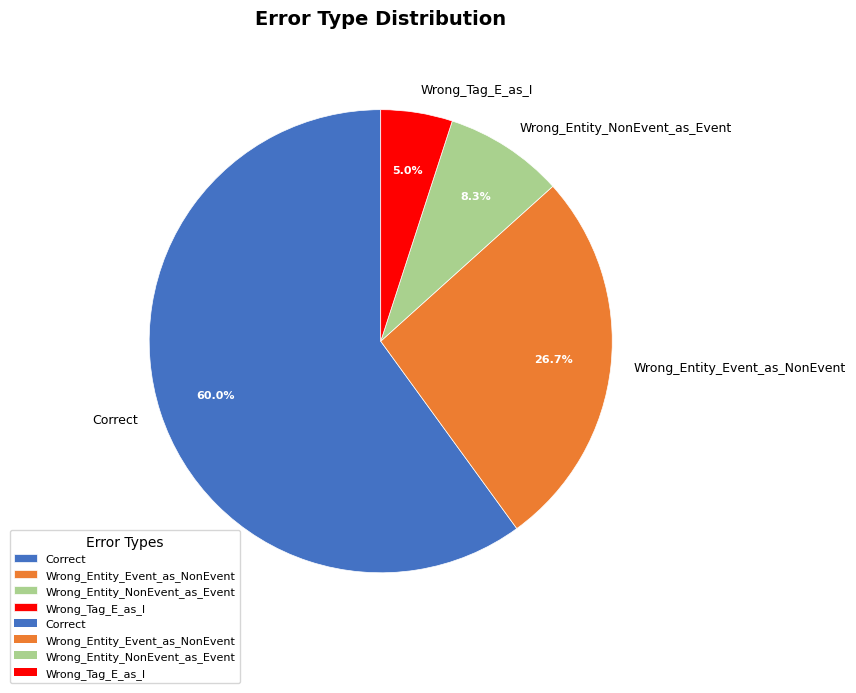

Is there any slice that represents more than half of the pie?

Yes